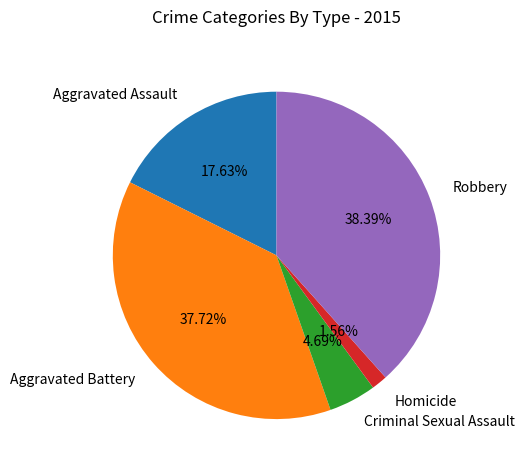

Rank the categories by value from highest to lowest.

Robbery, Aggravated Battery, Aggravated Assault, Criminal Sexual Assault, Homicide